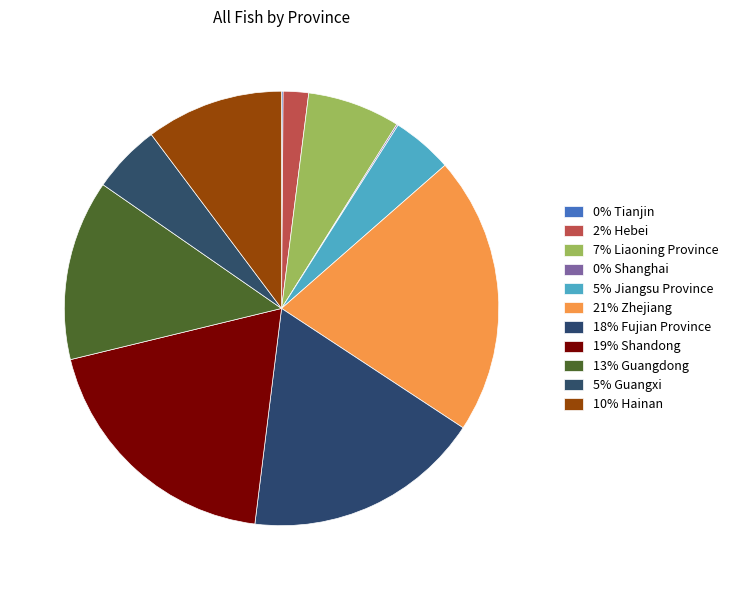

How many segments does this pie chart have?

11